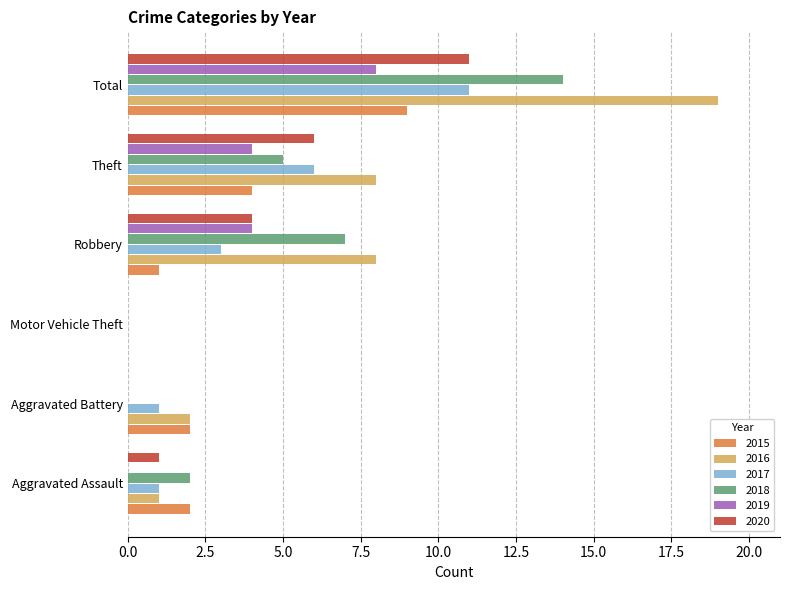

What are all the series names shown in the legend?

2015, 2016, 2017, 2018, 2019, 2020